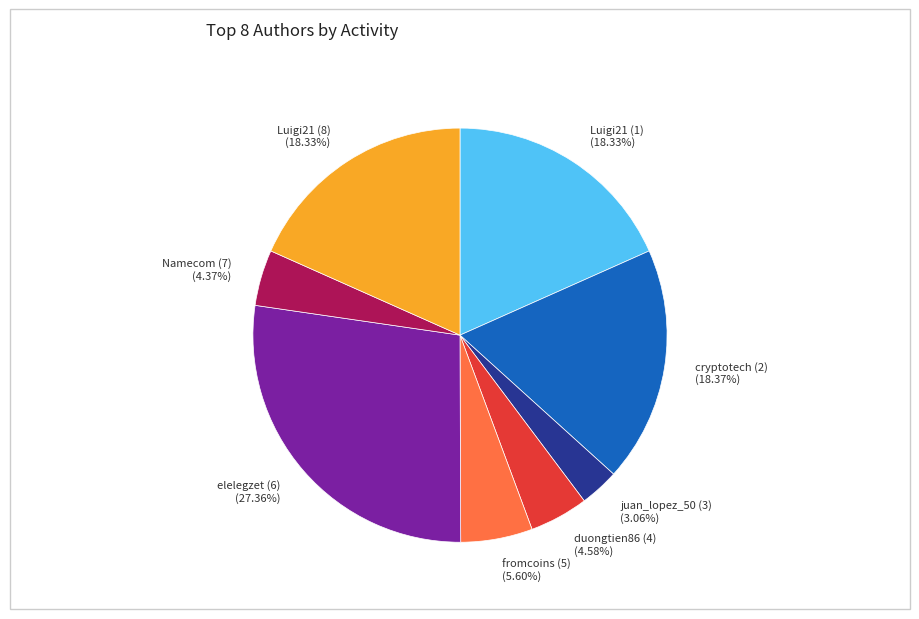

Is there any slice that represents more than half of the pie?

No